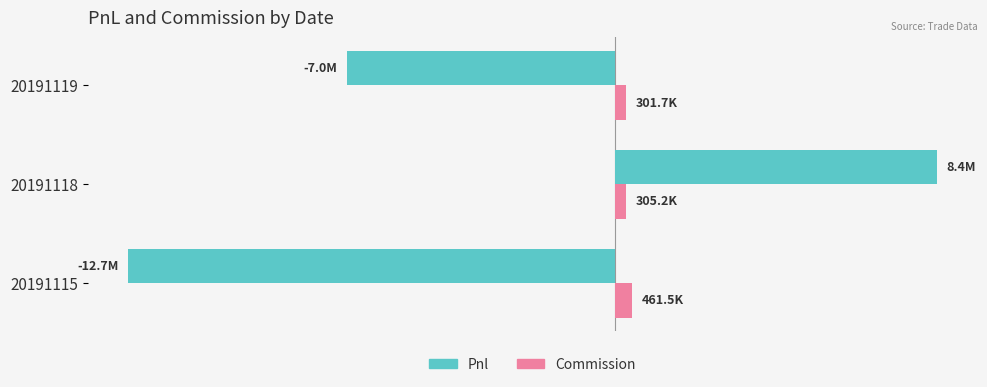

Which series has the largest range (max minus min)?

Pnl